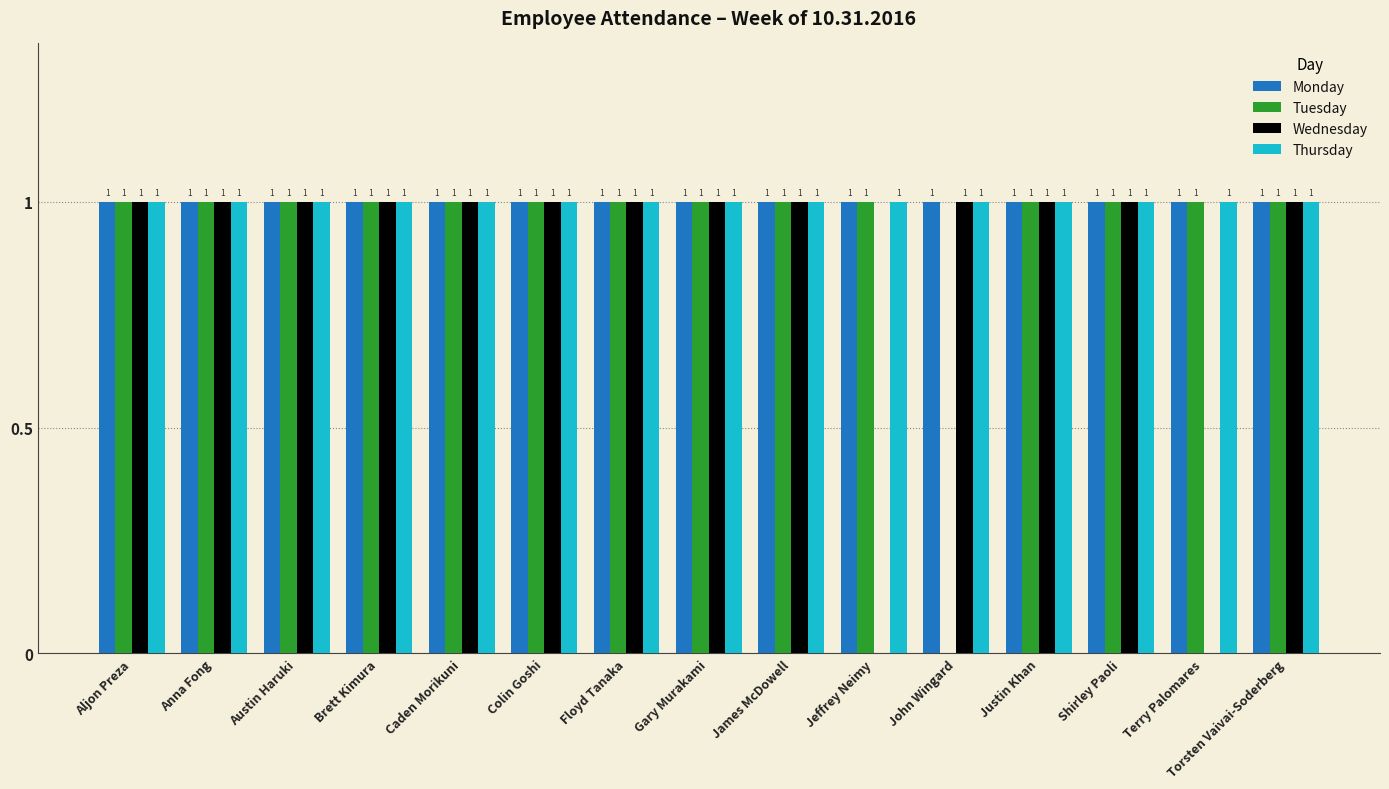

What is the sum of all Wednesday values?

13